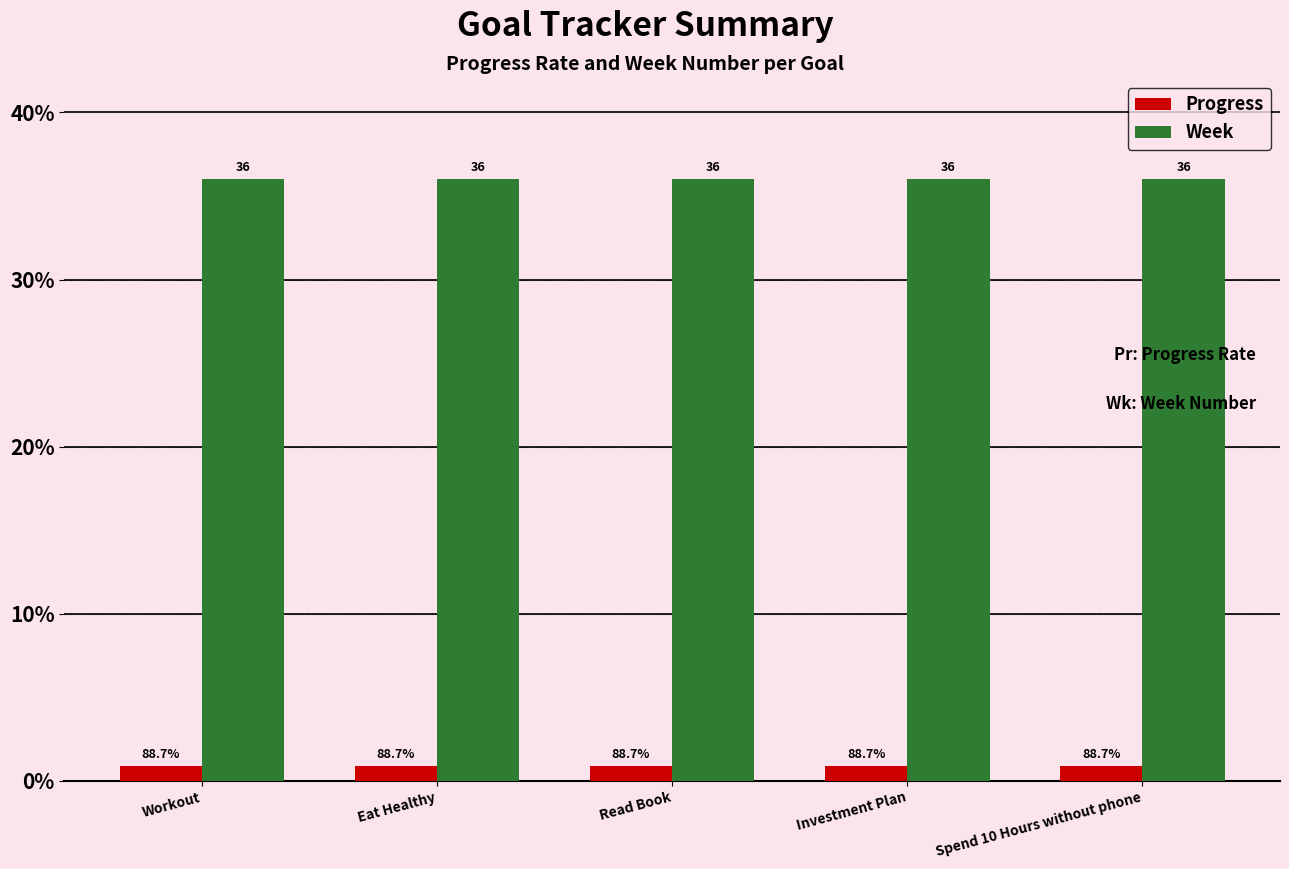

Is it true that Week equals 47.3 at Read Book?

False